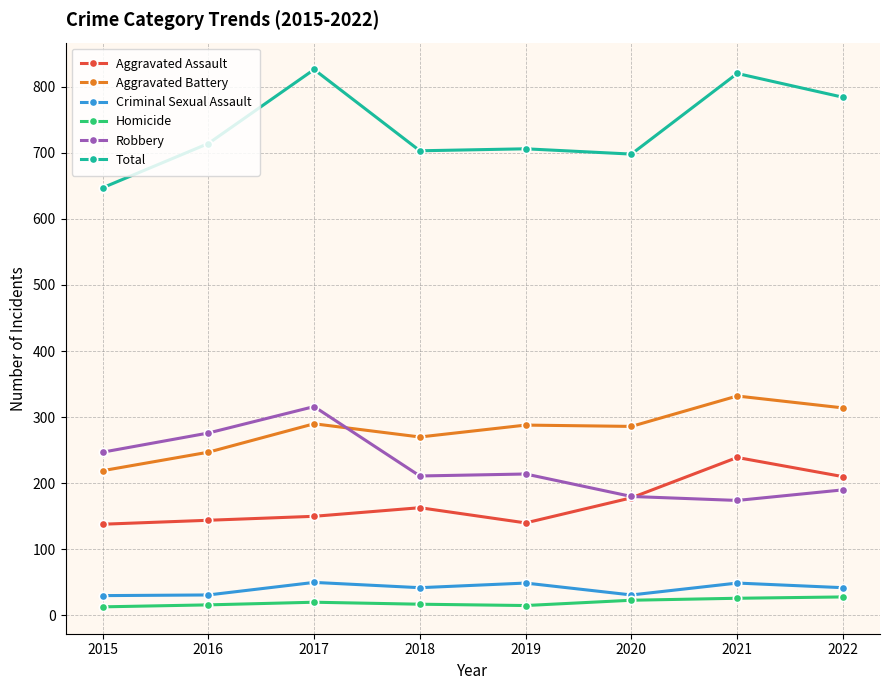

At which category does Aggravated Battery reach its first local valley?

2018